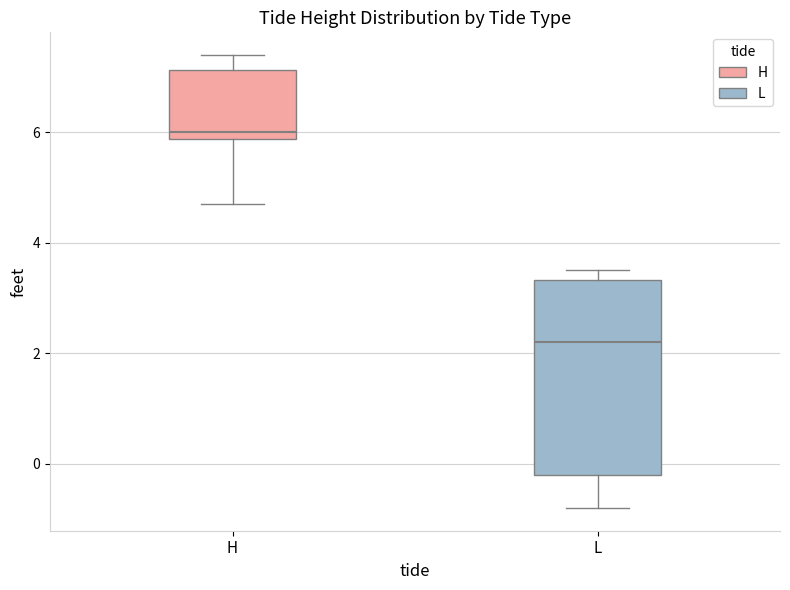

Which box's median line is the highest?

H